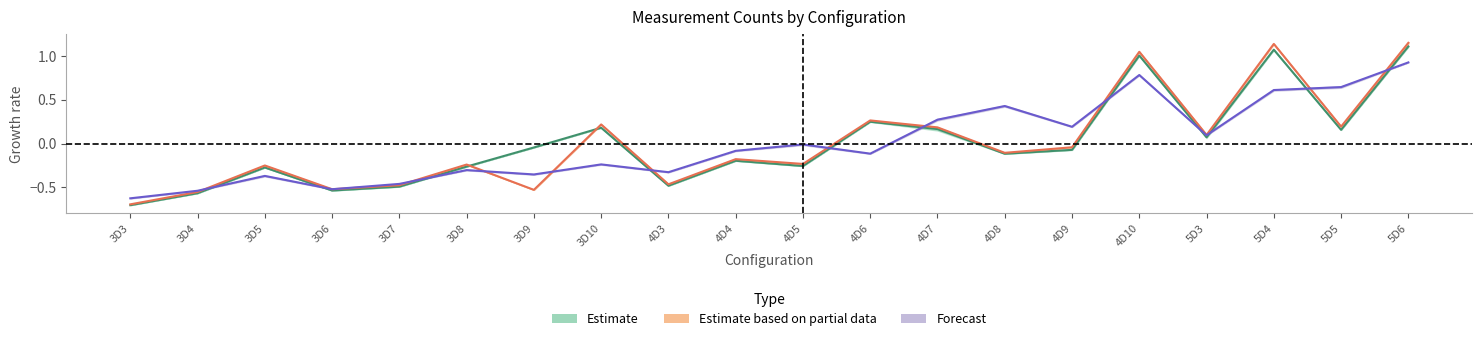

What is the sum of the FHA values at 3D4 and 3D7?

-1.1